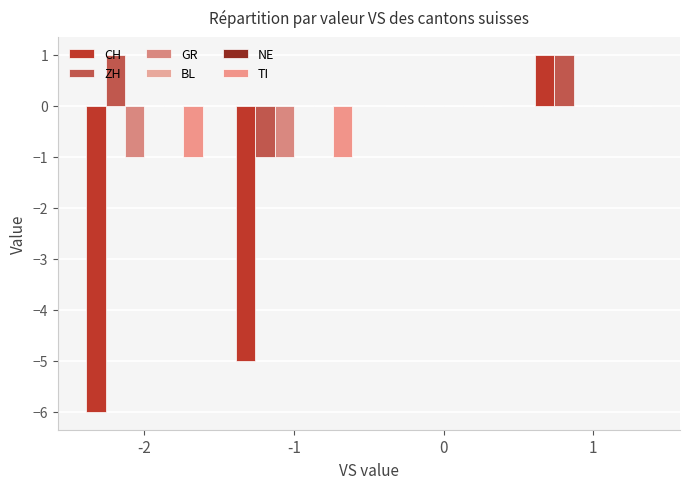

How many distinct data groups are displayed?

6